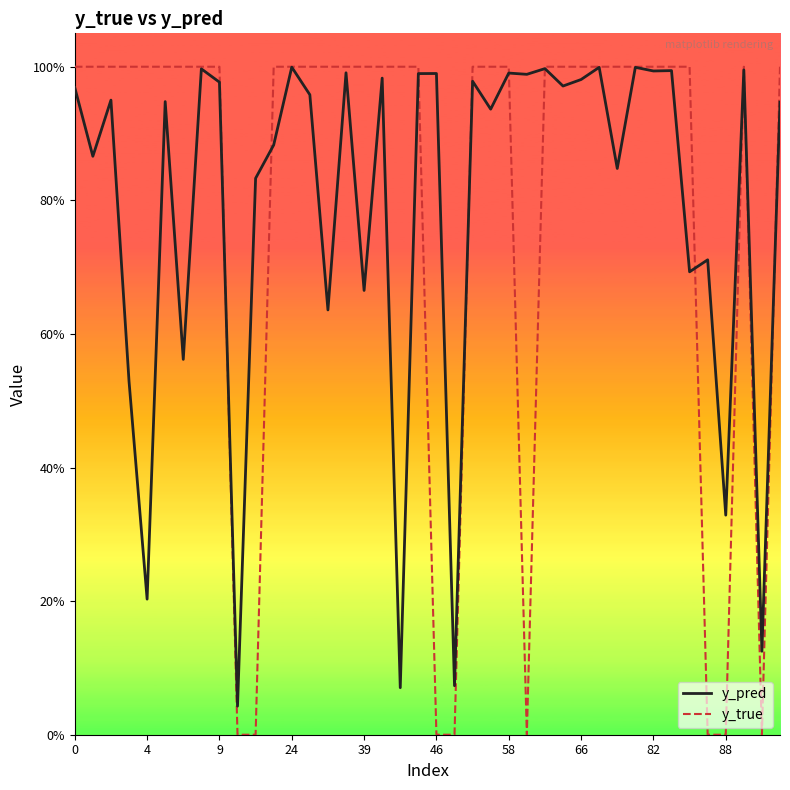

What are all the series names shown in the legend?

y_pred, y_true